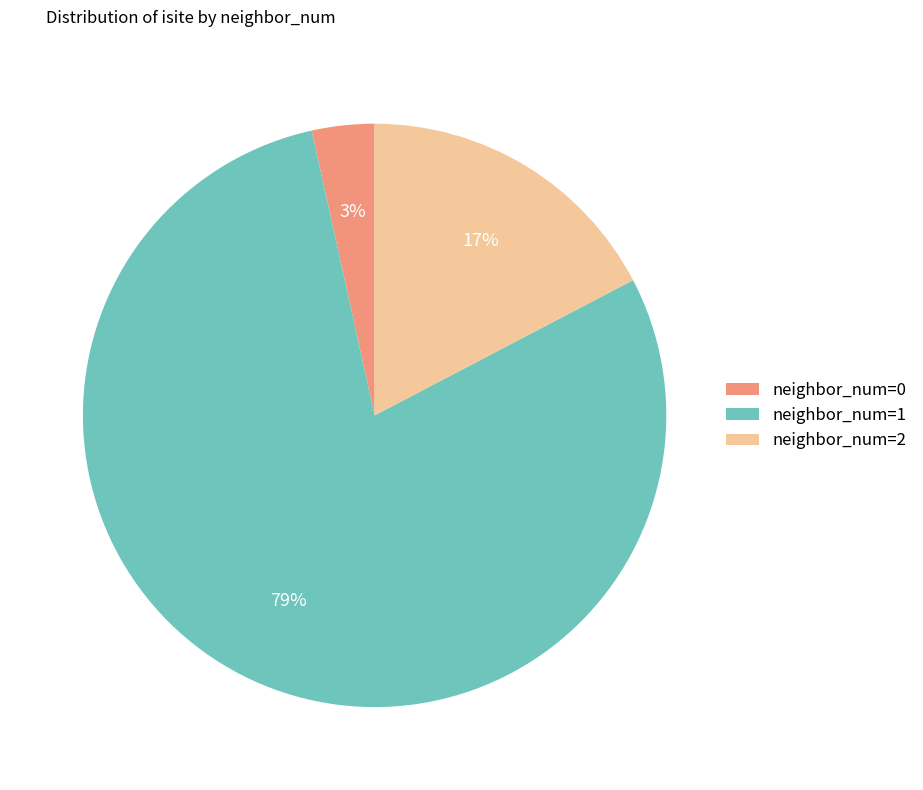

Is it true that neighbor_num=0 is 21% of the pie?

False